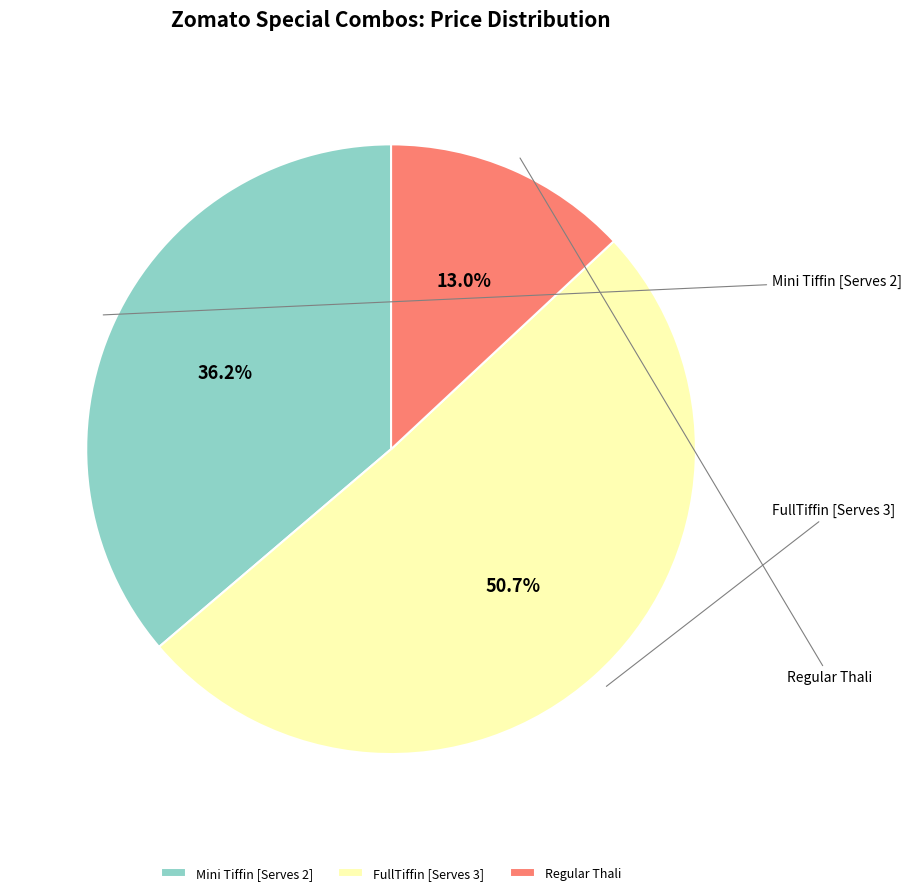

Is it true that FullTiffin [Serves 3] is 62% of the pie?

False